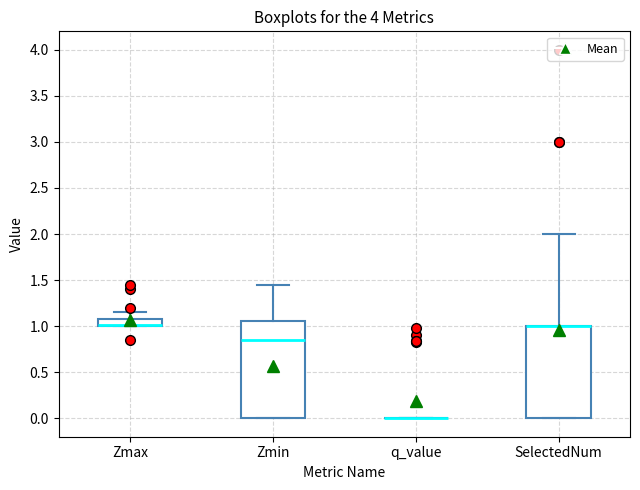

Reading left to right, transcribe this box plot: for each box, give where its median line is, the range the box spans, and where its two whiskers end, as read against the y-axis. The values are not printed on the chart, so give them approximately, as read against the axis.

Zmax: median 1.00 (drawn on the box's lower edge), box 1.00 to 1.10, whiskers 1.00 to 1.15
Zmin: median 0.85, box 0.00 to 1.05, whiskers 0.00 to 1.45
q_value: box collapsed to a line at 0.00, whiskers 0.00 to 0.00
SelectedNum: median 1.00 (drawn on the box's upper edge), box 0.00 to 1.00, whiskers 0.00 to 2.00